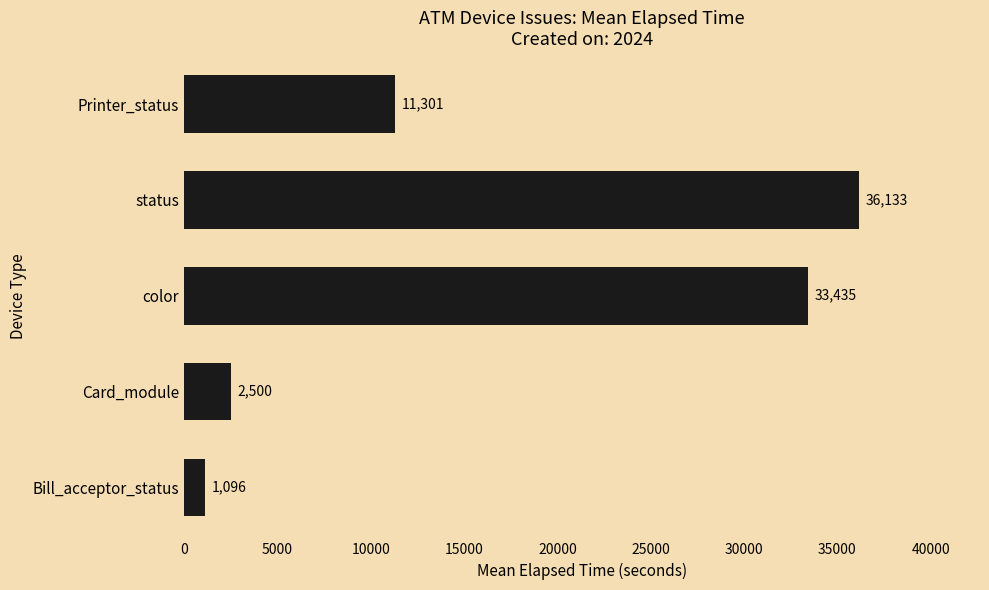

The value at Card_module is 2500.4. True or false?

True